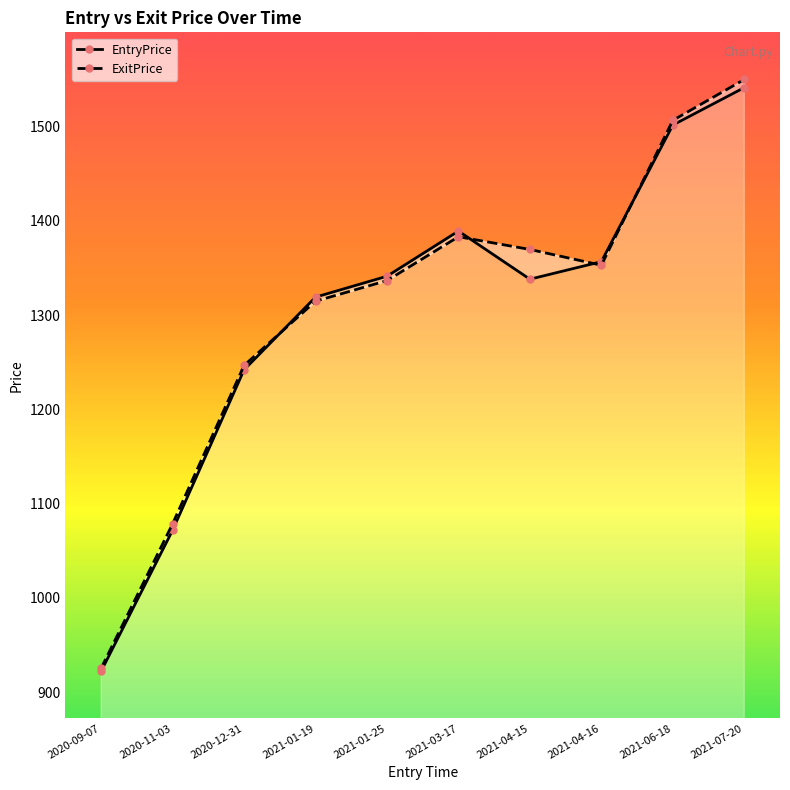

How many values in the ExitPrice series exceed 1352?

5